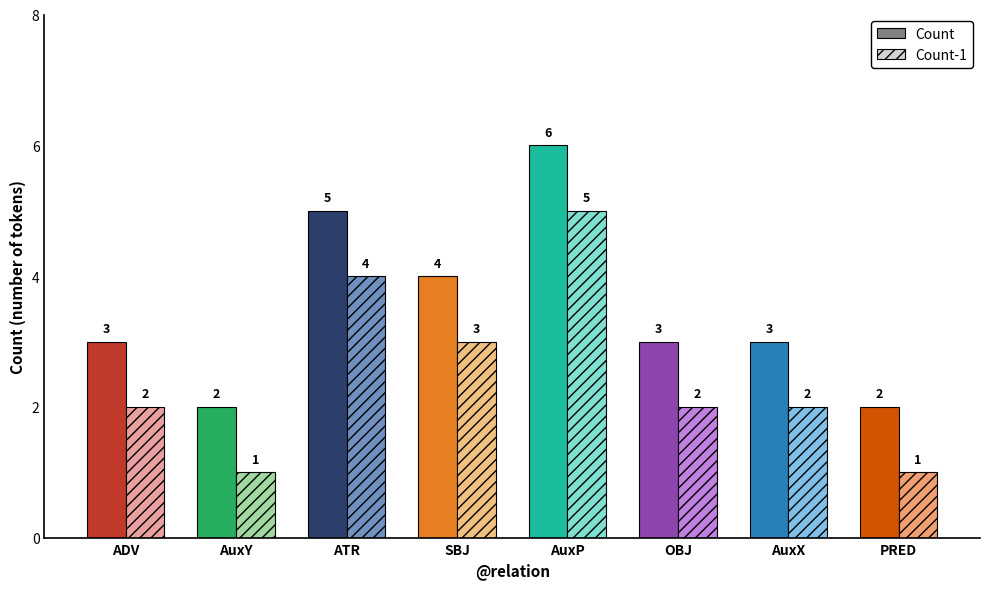

Between OBJ and SBJ, which is larger?

SBJ